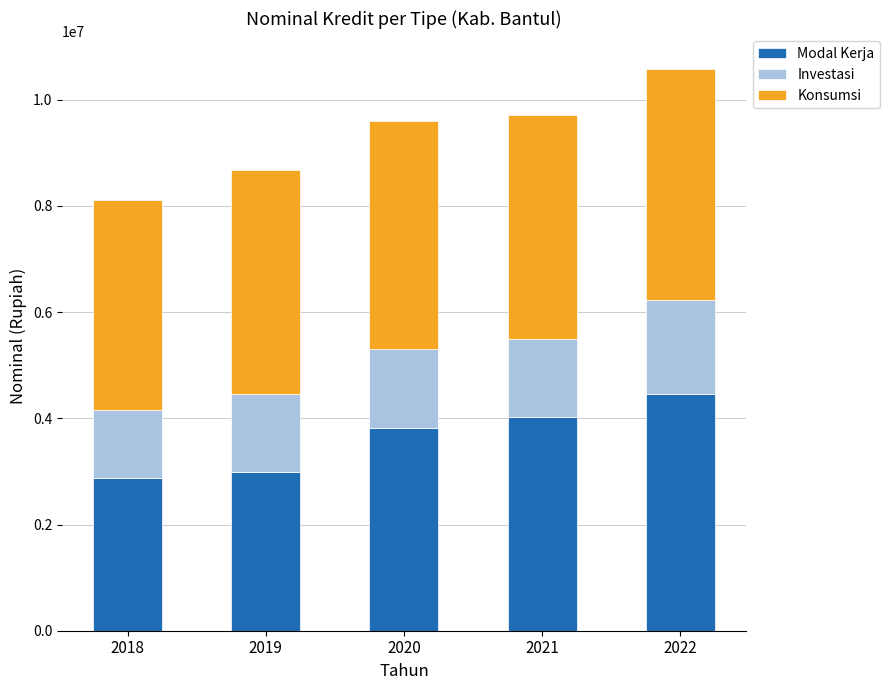

What is the maximum value for Modal Kerja?

4458031.9